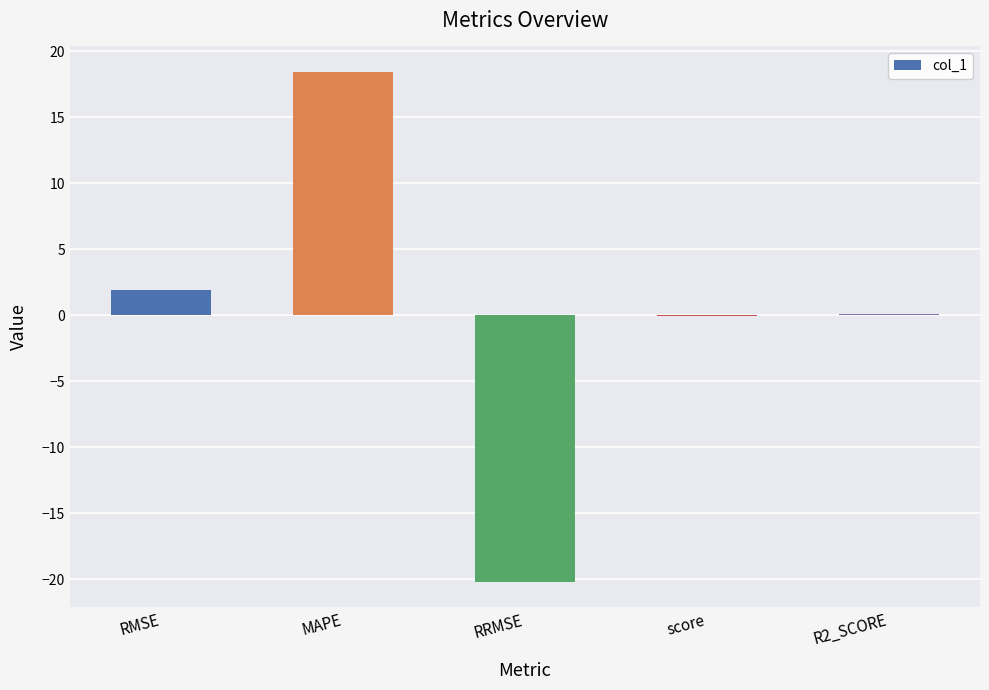

What is the greatest value displayed?

18.4